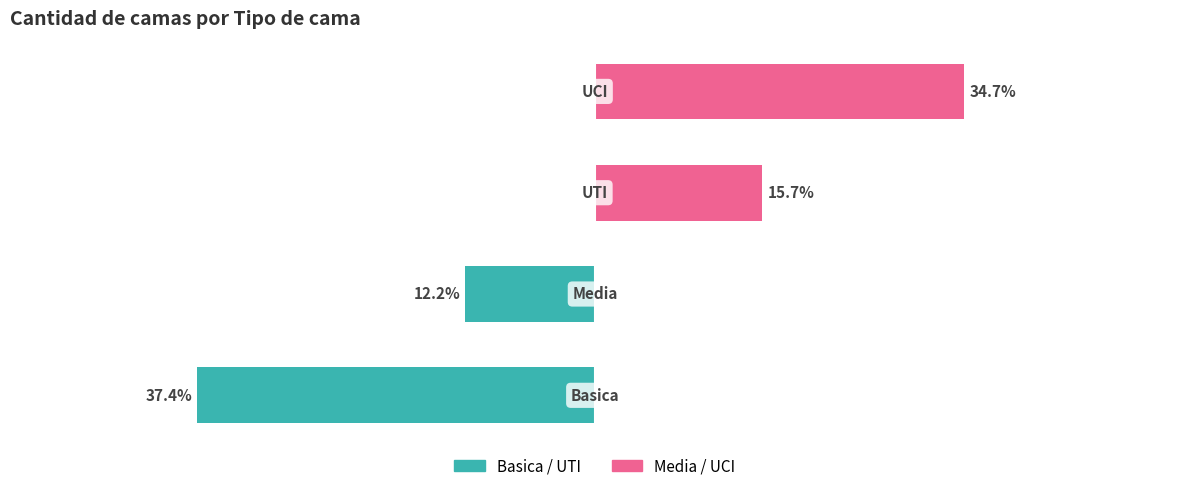

What is the difference between the second highest and second lowest values in the Basica / UTI series?

12.2